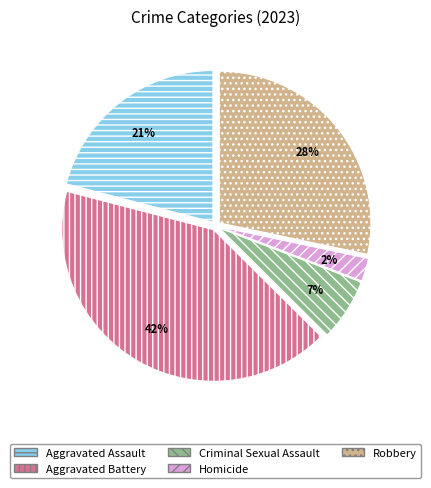

To the nearest percent, what portion does Robbery represent?

28%